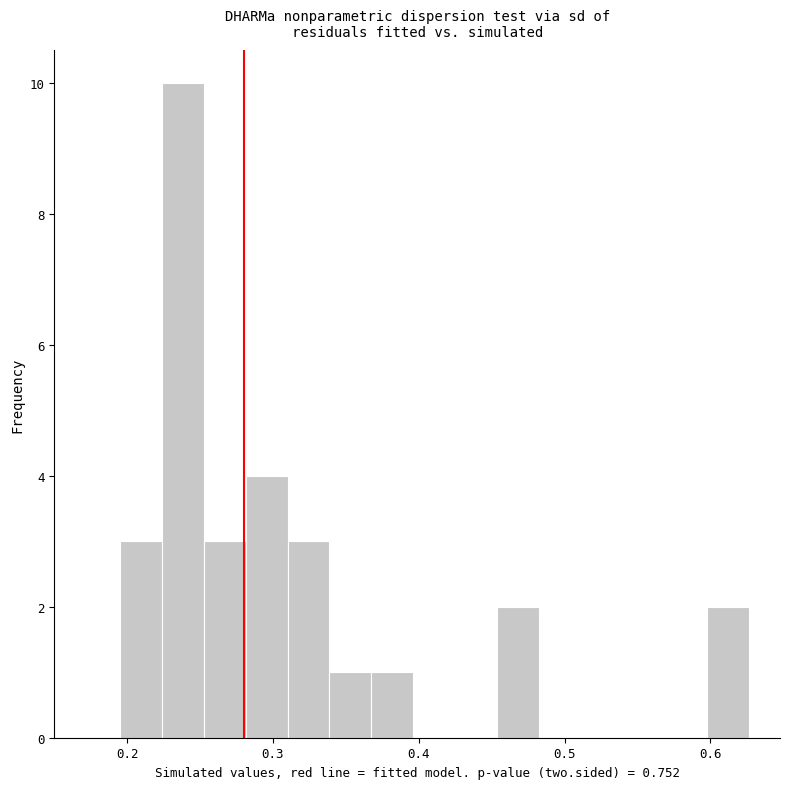

Read against the x-axis, roughly where is the centre of the tallest bar?

0.24